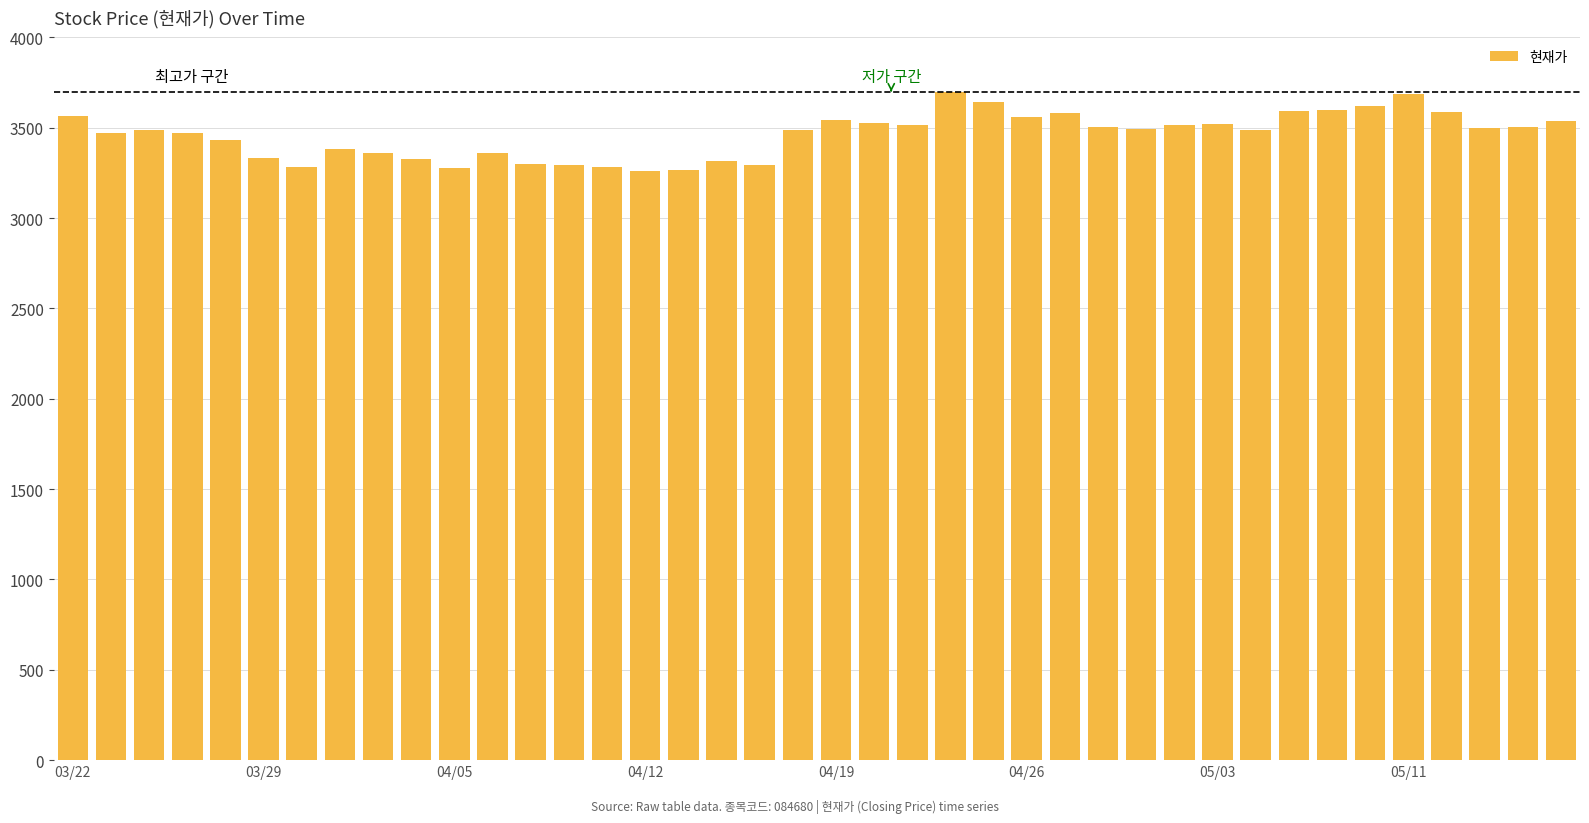

What is the difference between the second highest and second lowest values?

420